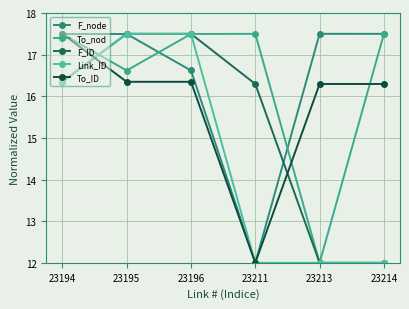

Which series ends up on top after the final intersection of F_ID and Link_ID?

Link_ID